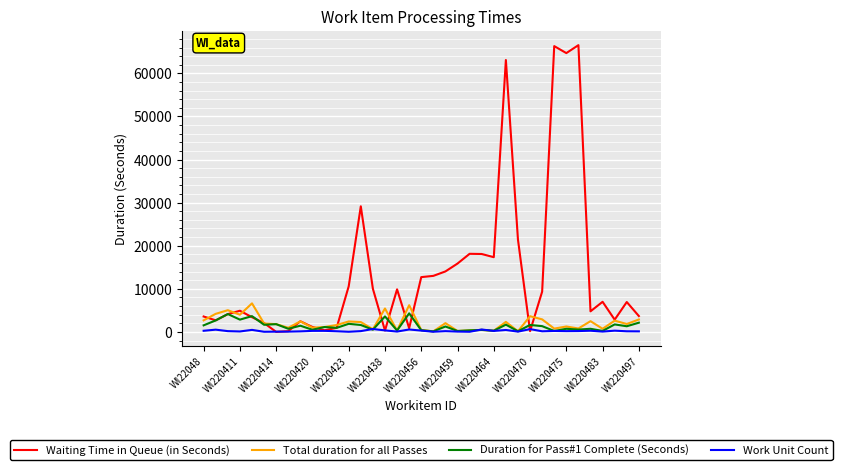

What is the greatest value displayed?

66545